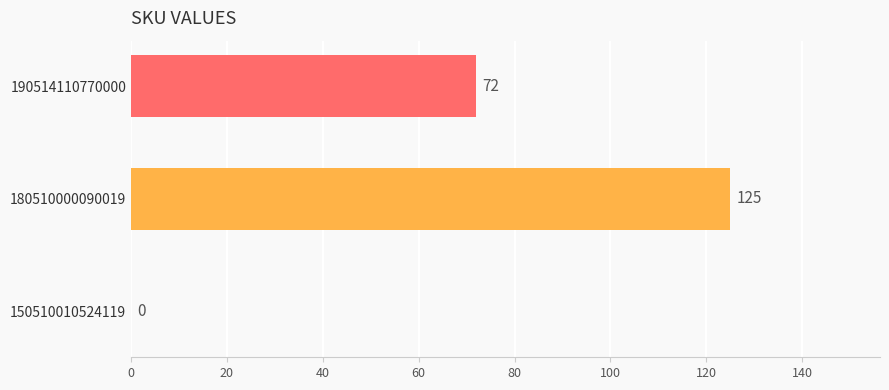

Where is the data nearest to the value 62?

190514110770000